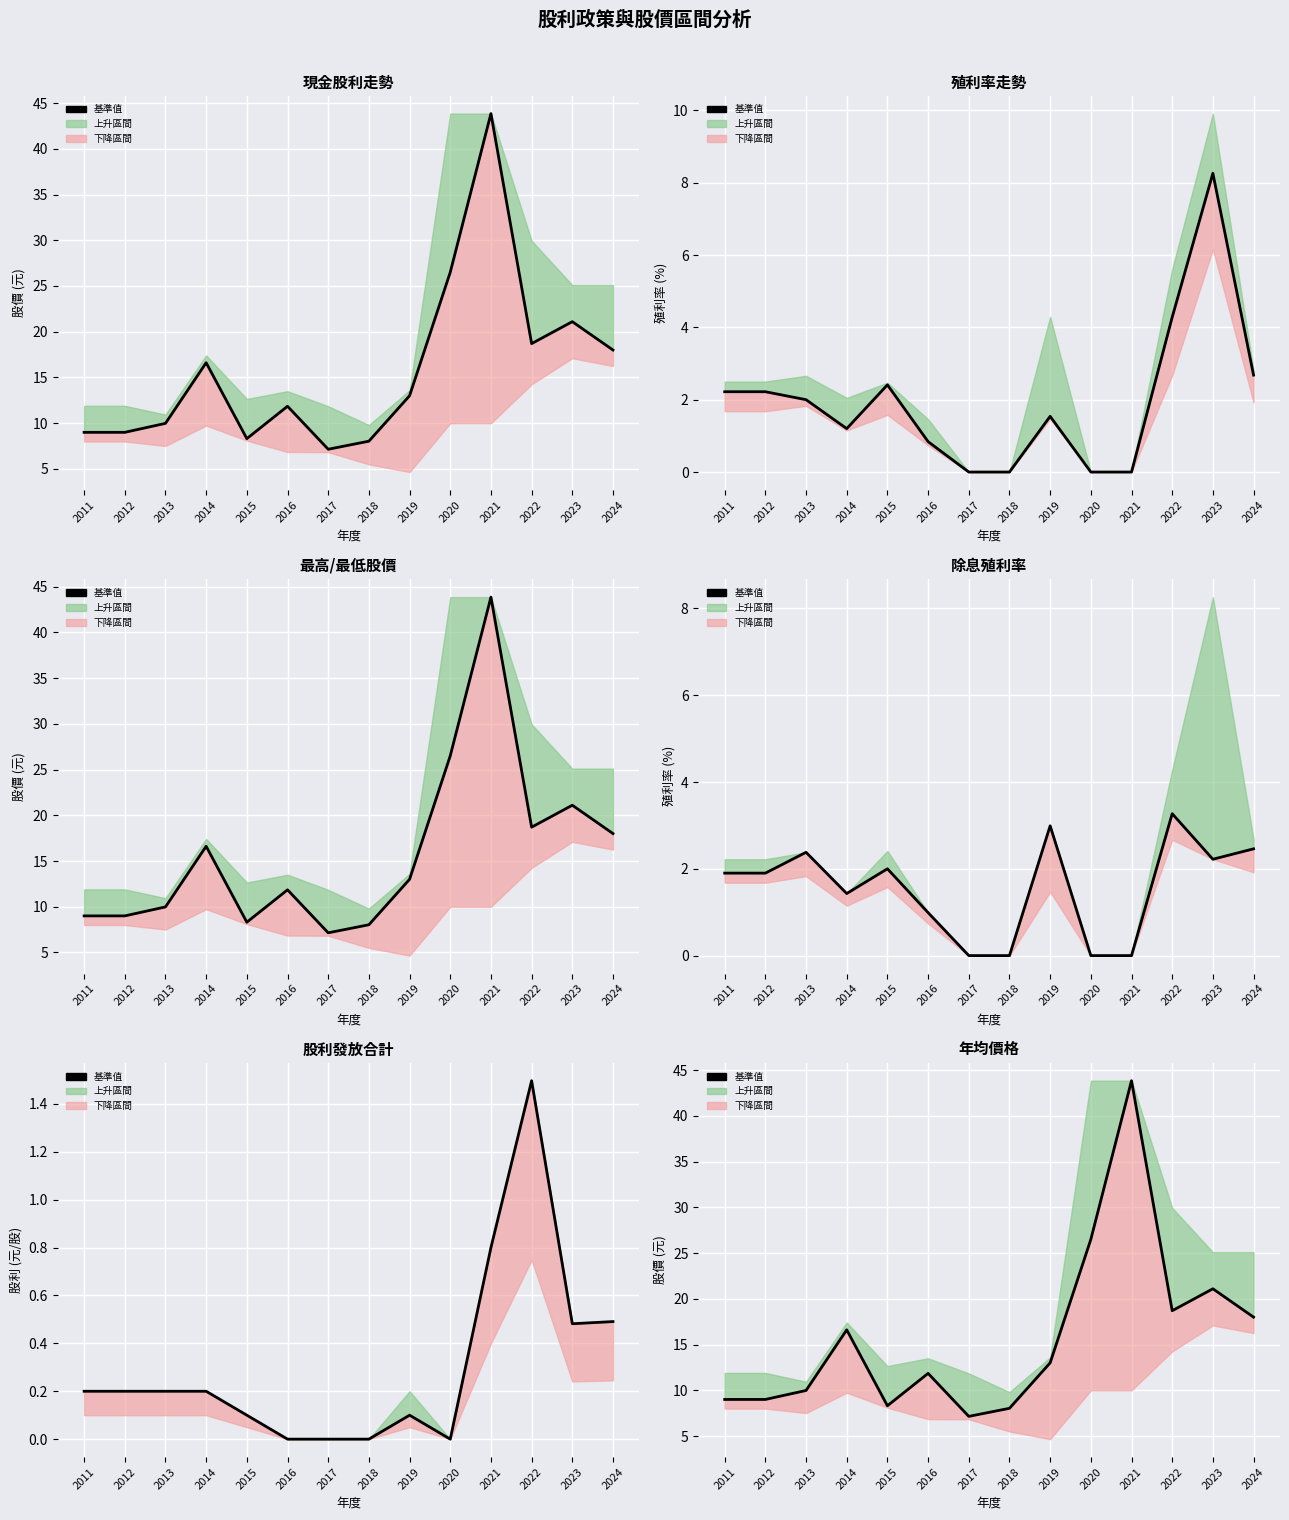

Rank the categories by value from lowest to highest.

2017, 2018, 2015, 2011, 2012, 2013, 2016, 2019, 2014, 2024, 2022, 2023, 2020, 2021